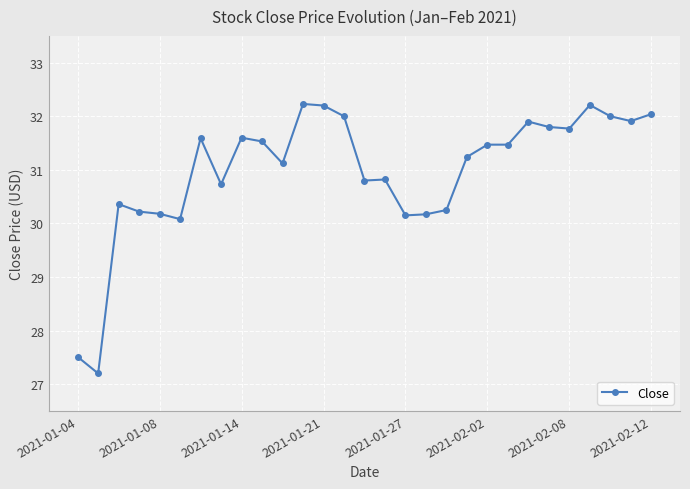

What is the minimum value shown in the chart?

27.2